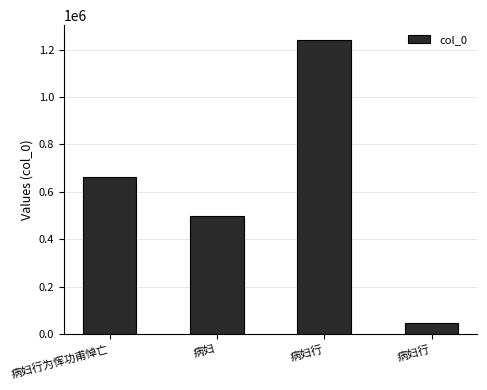

The value at 病妇行 is 1241612. True or false?

True